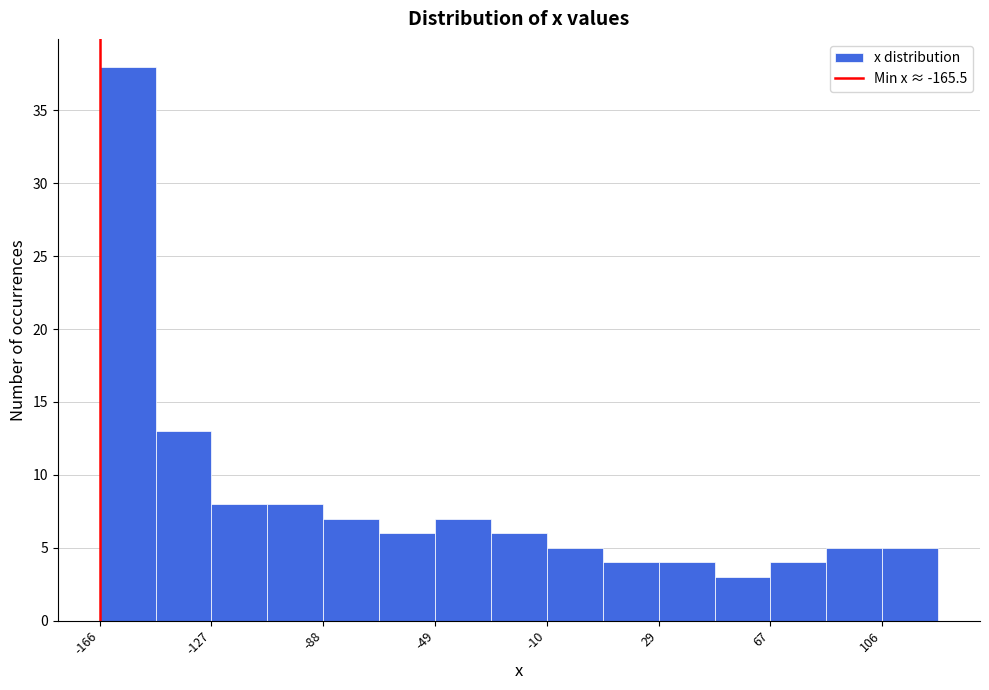

Around what value on the x-axis is the tallest bar? Give the approximate position of its centre, as read against the axis.

-155